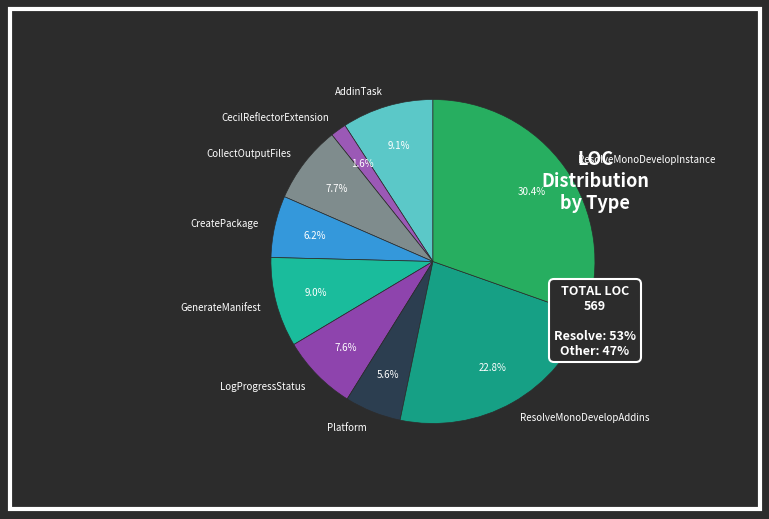

Between GenerateManifest and CollectOutputFiles, which is larger?

GenerateManifest